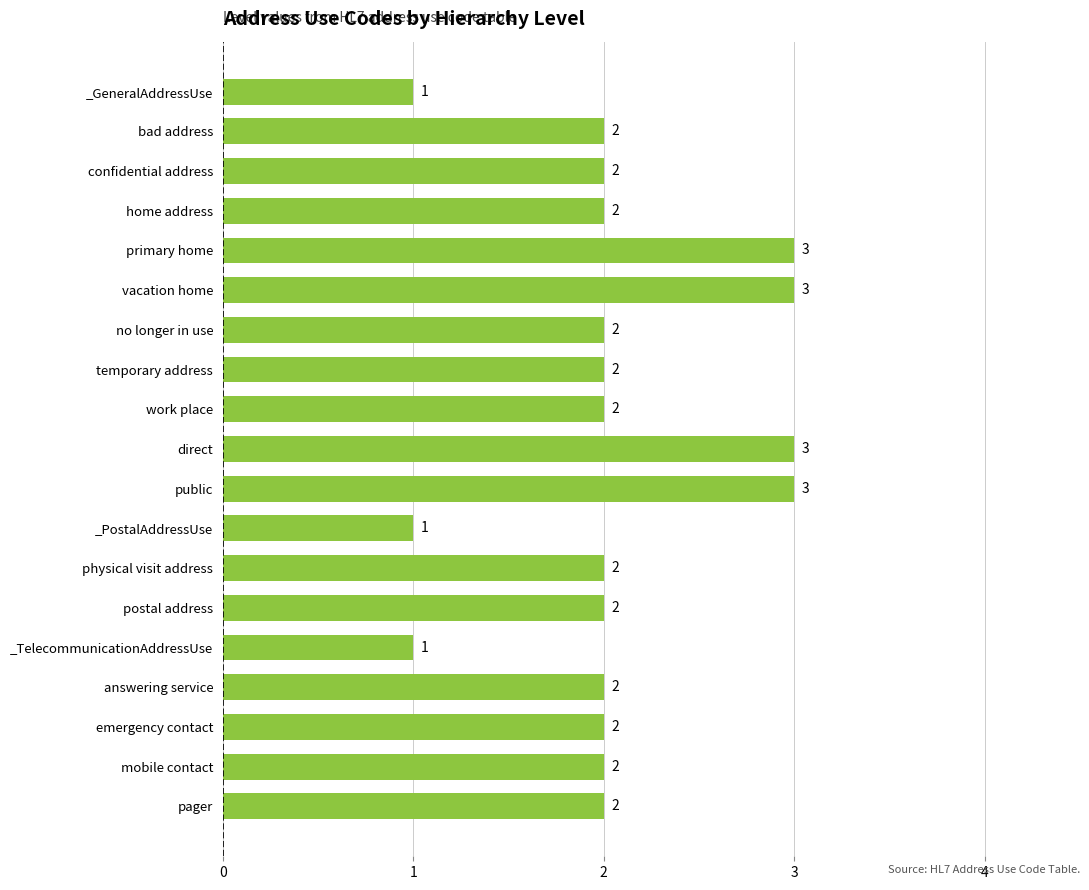

What is the greatest value displayed?

3